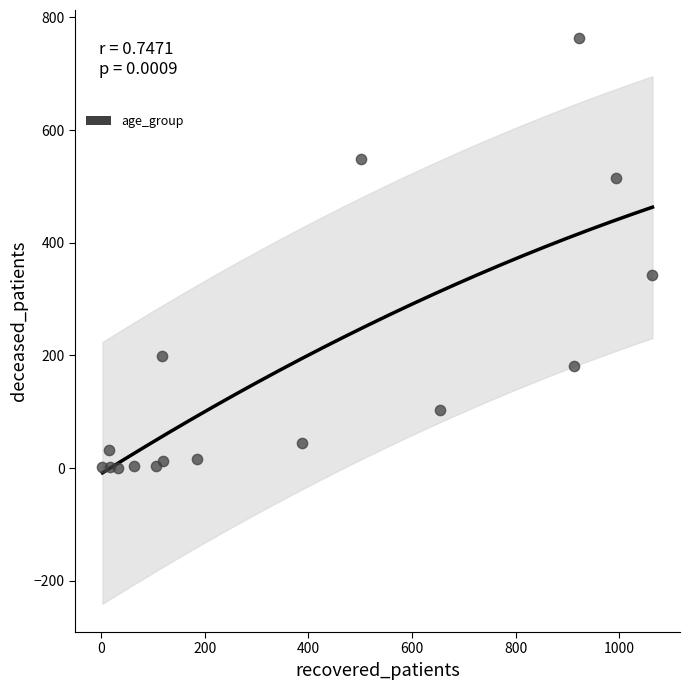

What Y value in the scatter plot is closest to 381?

343